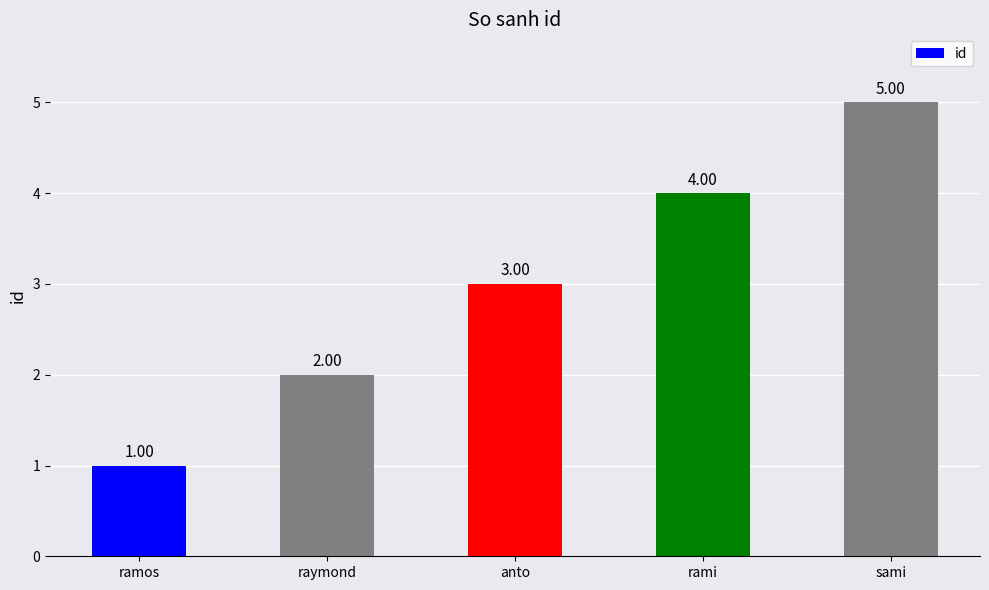

Rank the categories by value from lowest to highest.

ramos, raymond, anto, rami, sami